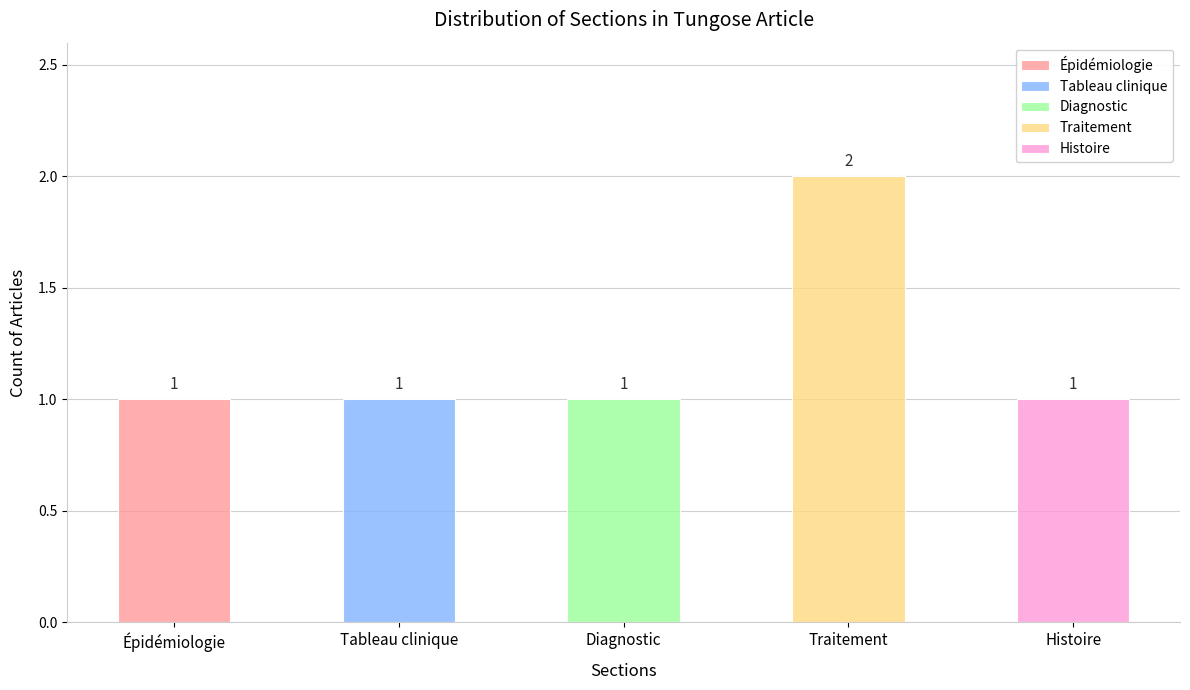

Which has a higher value, 2 or 3?

2